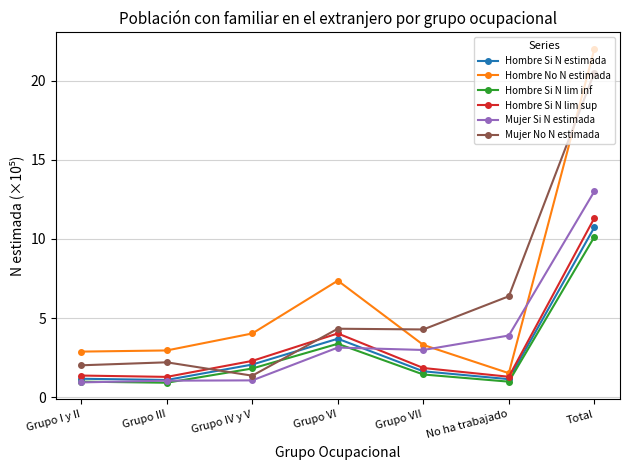

Which series changed the most between Grupo III and Total?

Hombre No N estimada